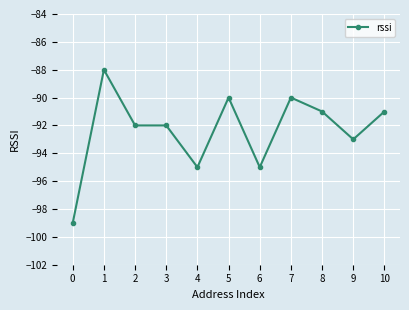

What is the sum of the values at 7 and 6?

-185